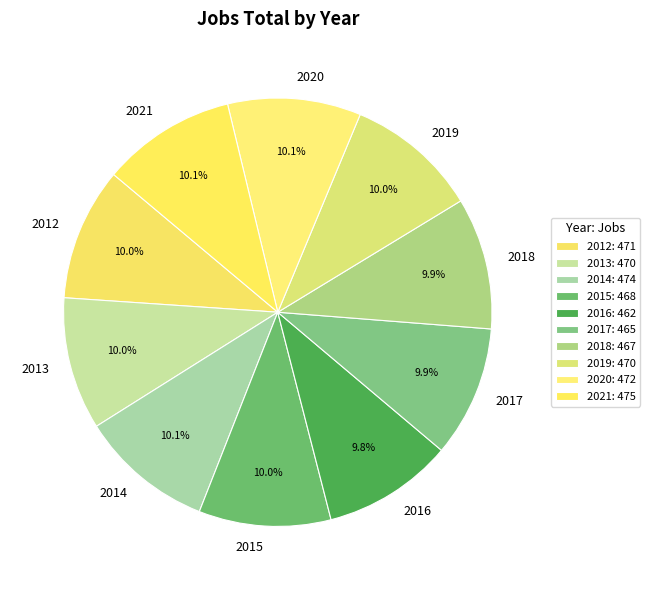

To the nearest percent, what portion does 2017 represent?

10%